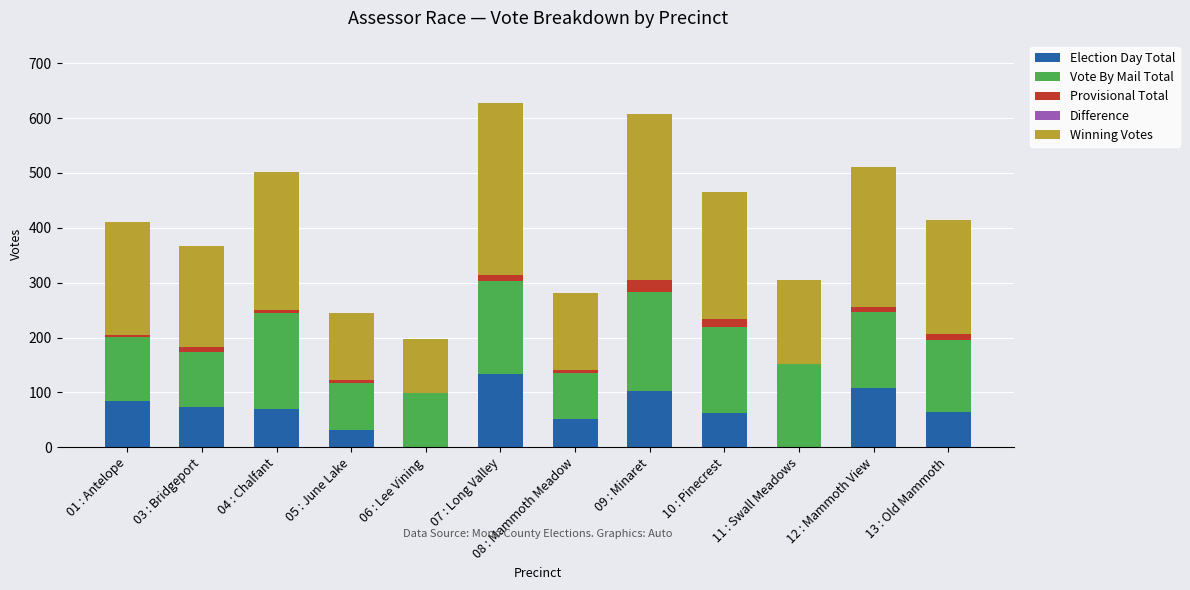

What is the highest value of the Election Day Total series?

134